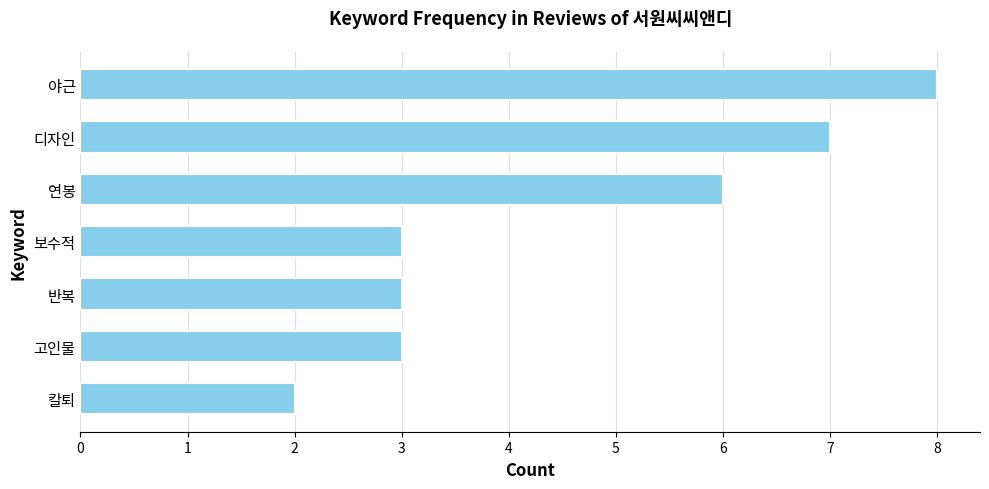

What is the sum of all values?

32